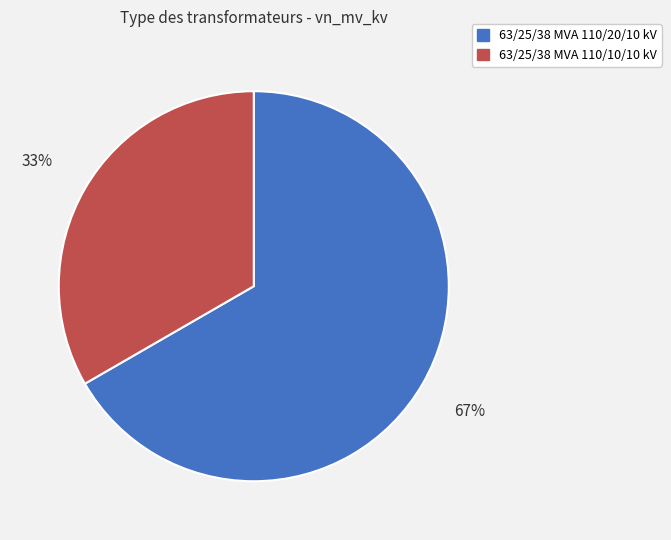

Is the sum of 63/25/38 MVA 110/20/10 kV and 63/25/38 MVA 110/10/10 kV greater than half?

Yes